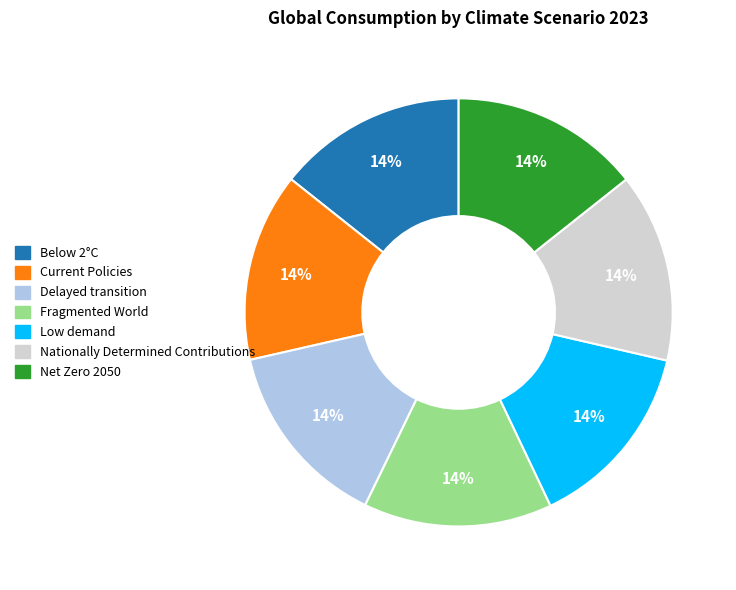

To the nearest percent, what is the average slice percentage?

14%